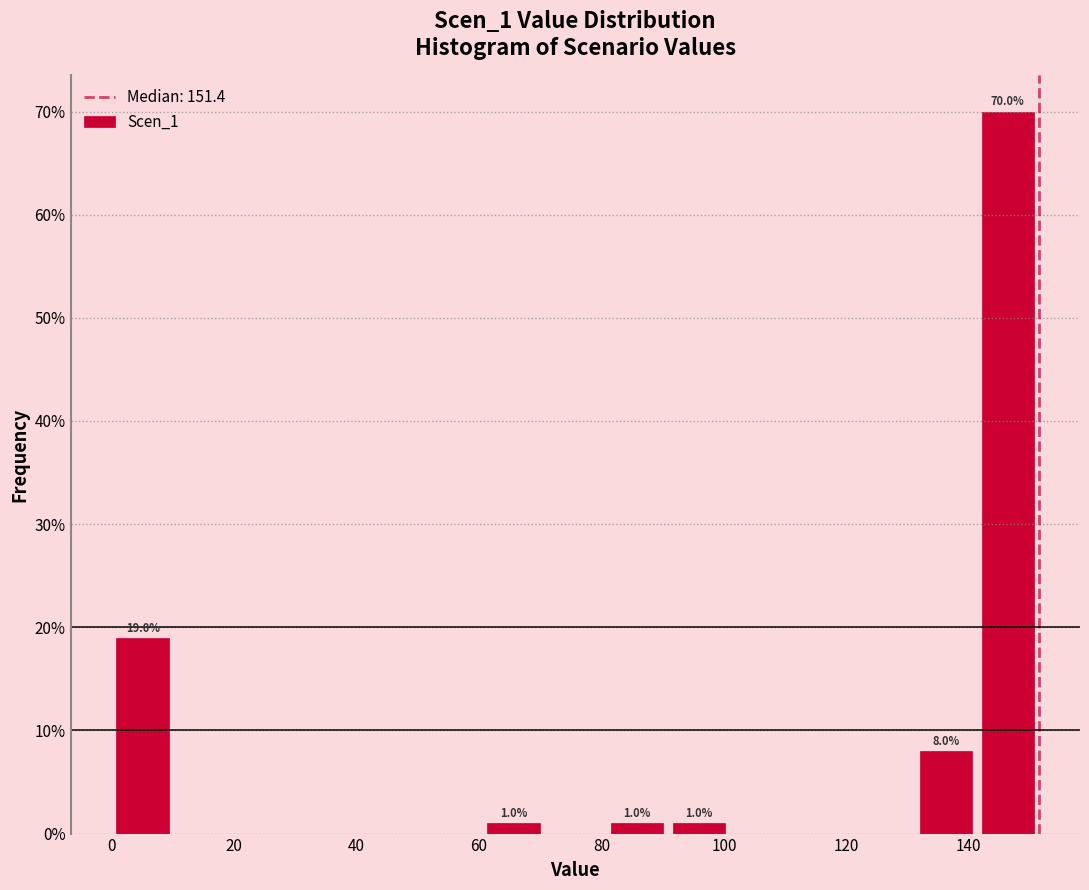

Which range on the x-axis has the tallest bar?

142 to 152